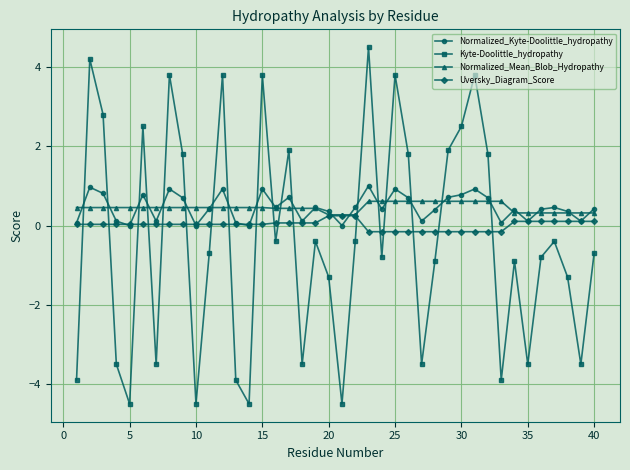

True or false: Normalized_Kyte-Doolittle_hydropathy has more than 1 points higher than both neighbors.

True